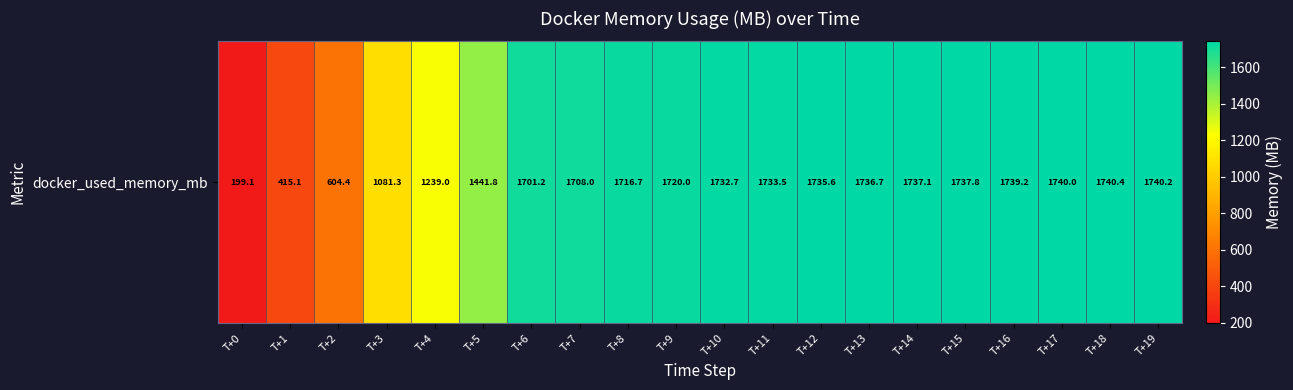

Reading left to right, list all the values displayed in this chart.

T+0=199.1	T+1=415.1	T+2=604.4	T+3=1081.3	T+4=1239.0	T+5=1441.8	T+6=1701.2	T+7=1708.0	T+8=1716.7	T+9=1720.0	T+10=1732.7	T+11=1733.5	T+12=1735.6	T+13=1736.7	T+14=1737.1	T+15=1737.8	T+16=1739.2	T+17=1740.0	T+18=1740.4	T+19=1740.2